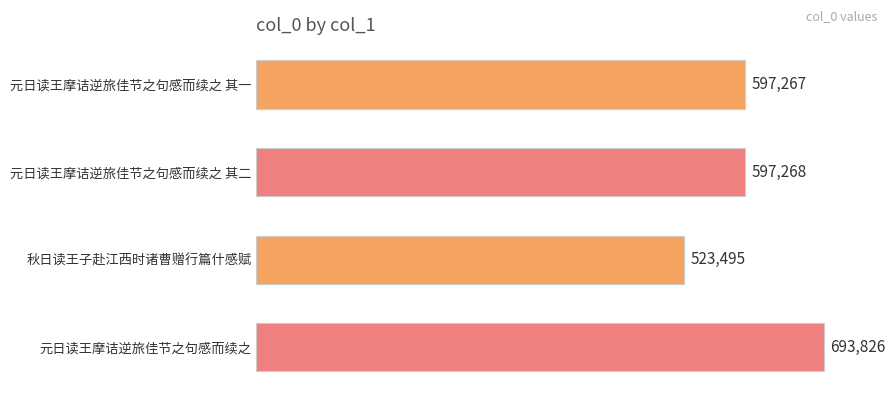

List the labels in order of value, largest first.

元日读王摩诘逆旅佳节之句感而续之, 元日读王摩诘逆旅佳节之句感而续之 其二, 元日读王摩诘逆旅佳节之句感而续之 其一, 秋日读王子赴江西时诸曹赠行篇什感赋